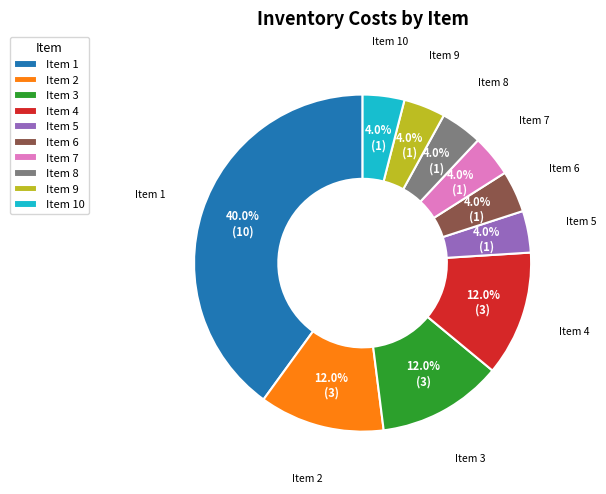

How many segments does this pie chart have?

10